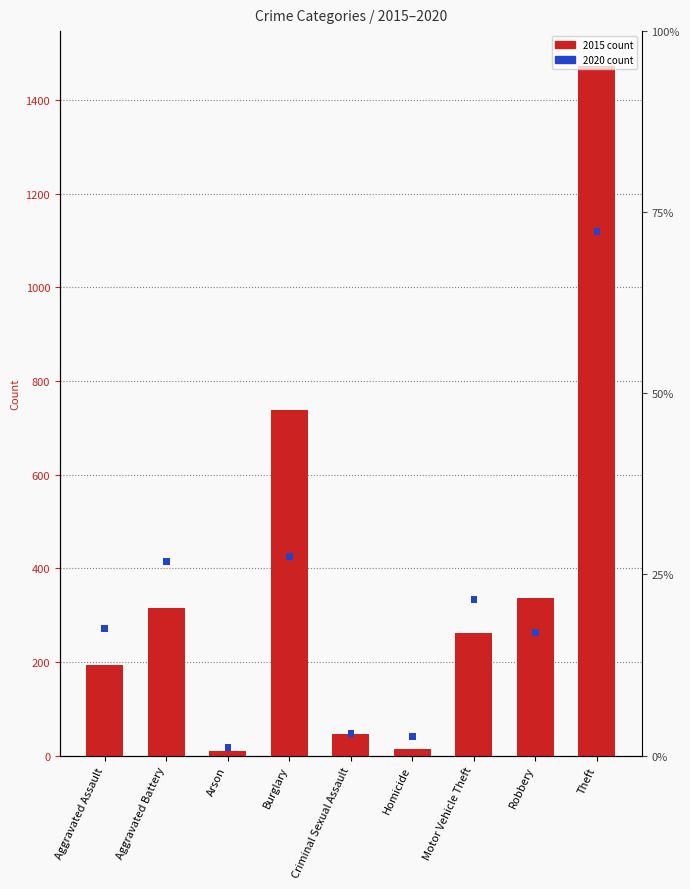

Read the 2015 count value at Robbery, to the nearest 10.

340